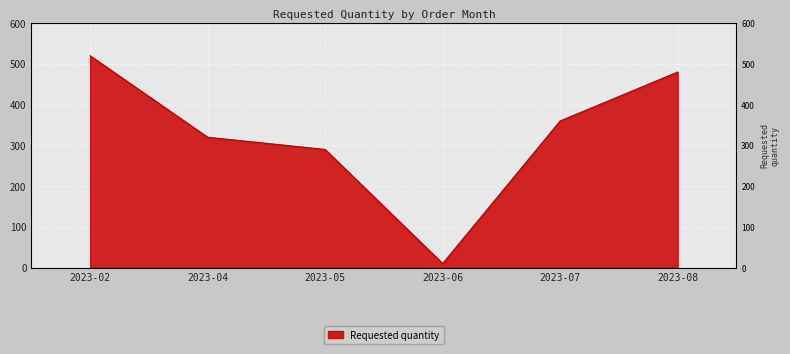

True or false: the data shows 10 at 2023-06.

True